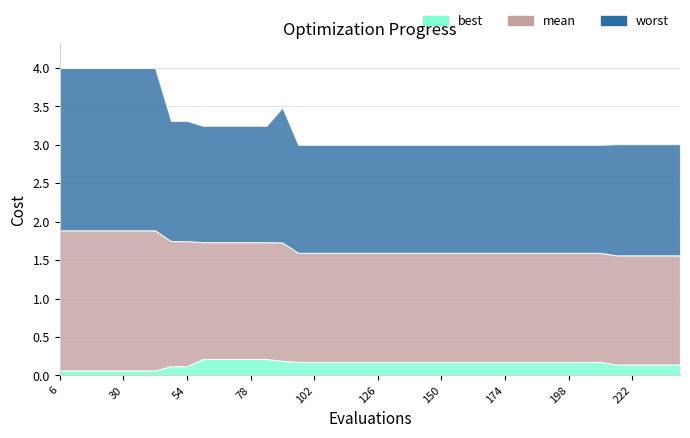

Count the best values in the range 0 to 1.

40